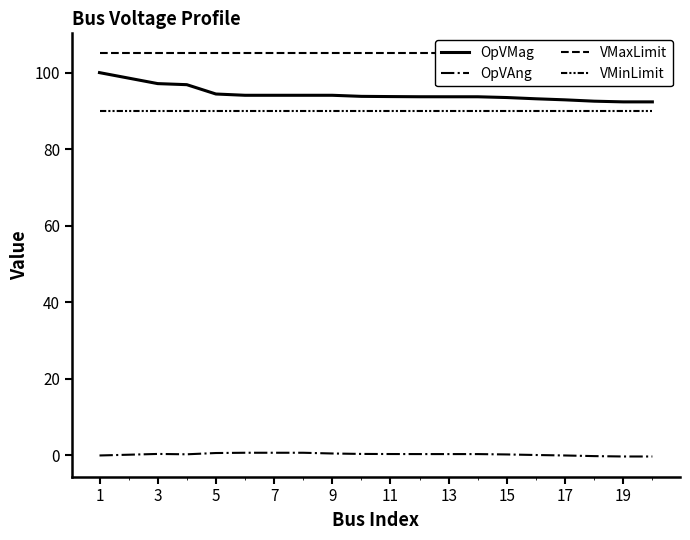

How many distinct data groups are displayed?

4